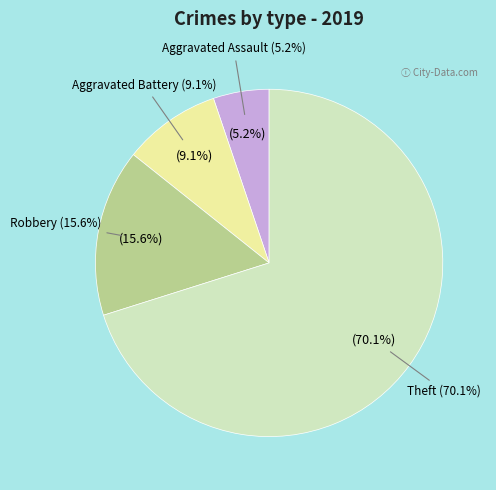

Which category has the biggest portion of the pie?

Theft